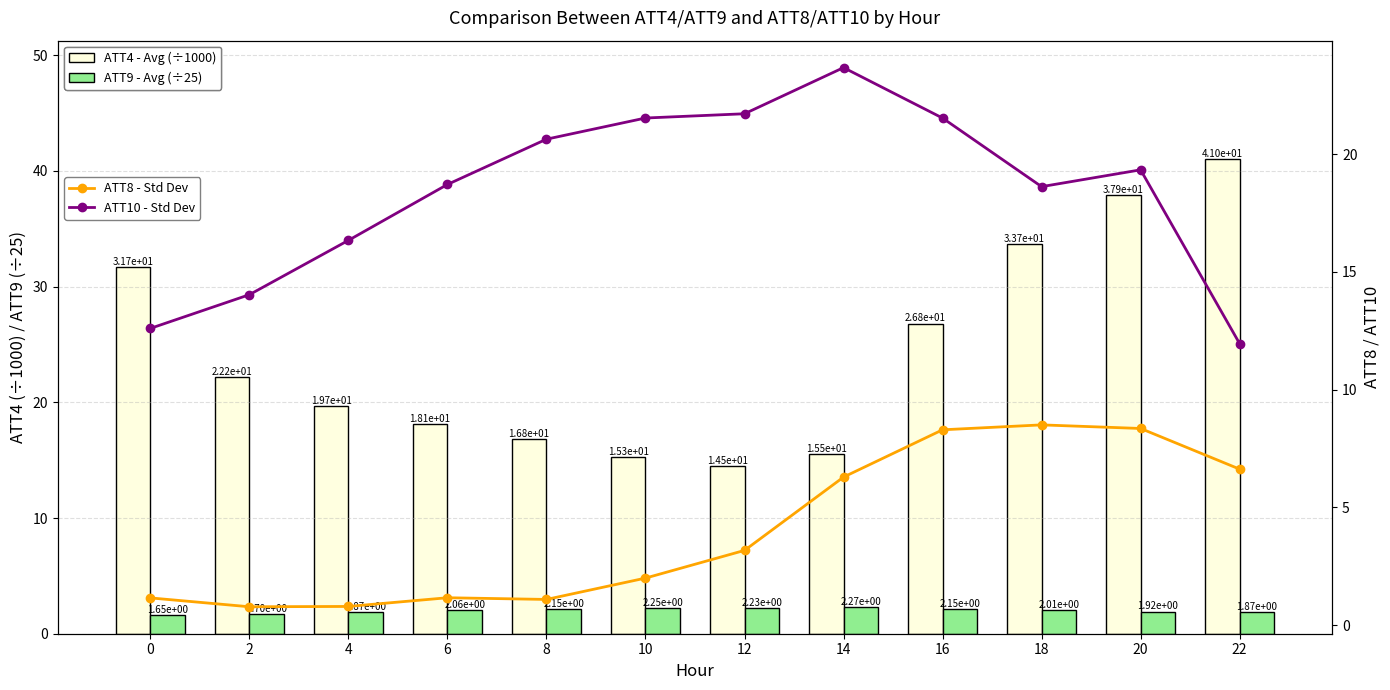

What is the highest value of the ATT4 - Avg (÷1000) series?

41.0